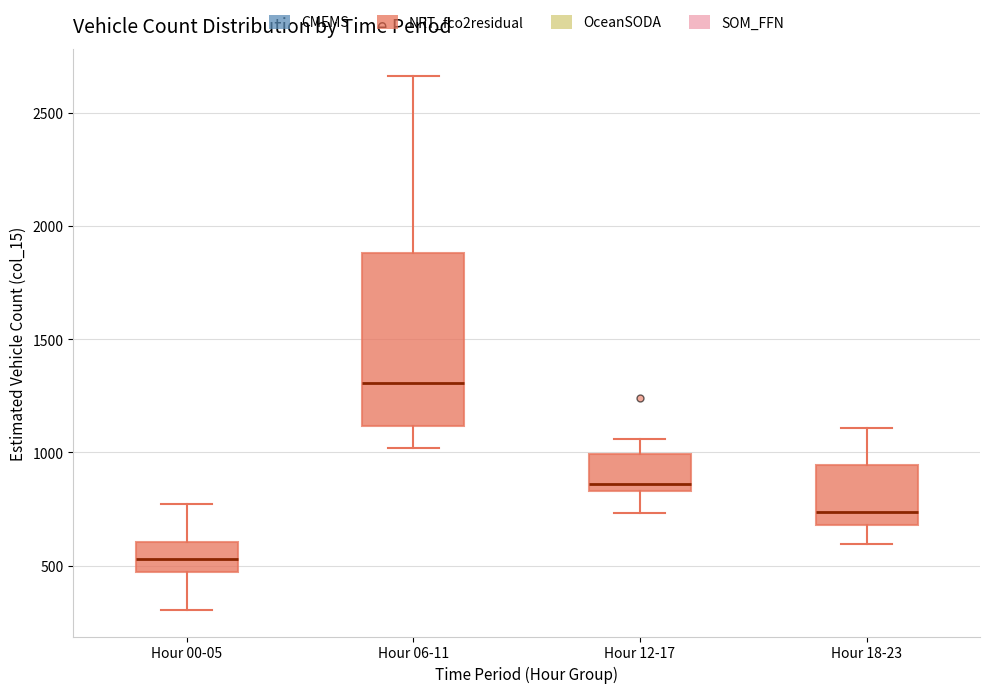

Which box's median line is the lowest?

Hour 00-05